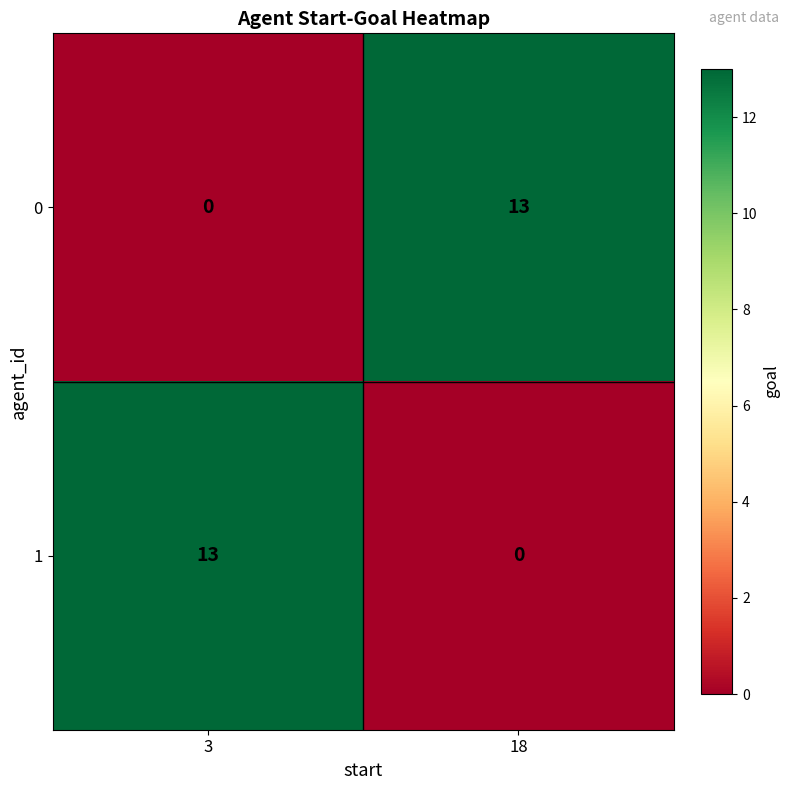

Count the number of categories in the chart.

2